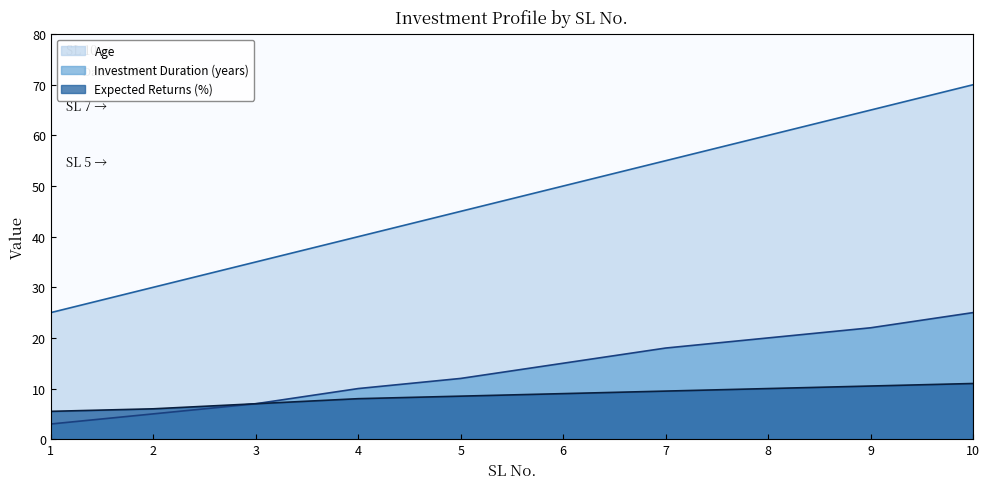

How many distinct data groups are displayed?

3